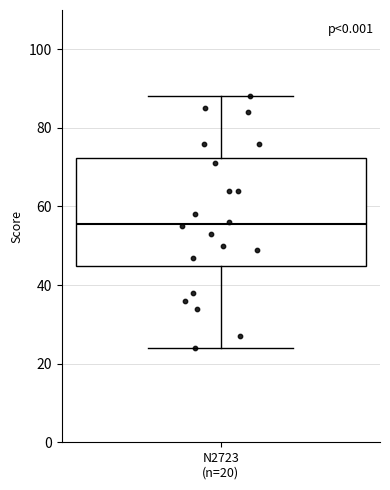

Transcribe this box plot: give where the median line is, the range the box spans, and where the two whiskers end, as read against the y-axis. The values are not printed on the chart, so give them approximately, as read against the axis.

median 56, box 44 to 72, whiskers 24 to 88